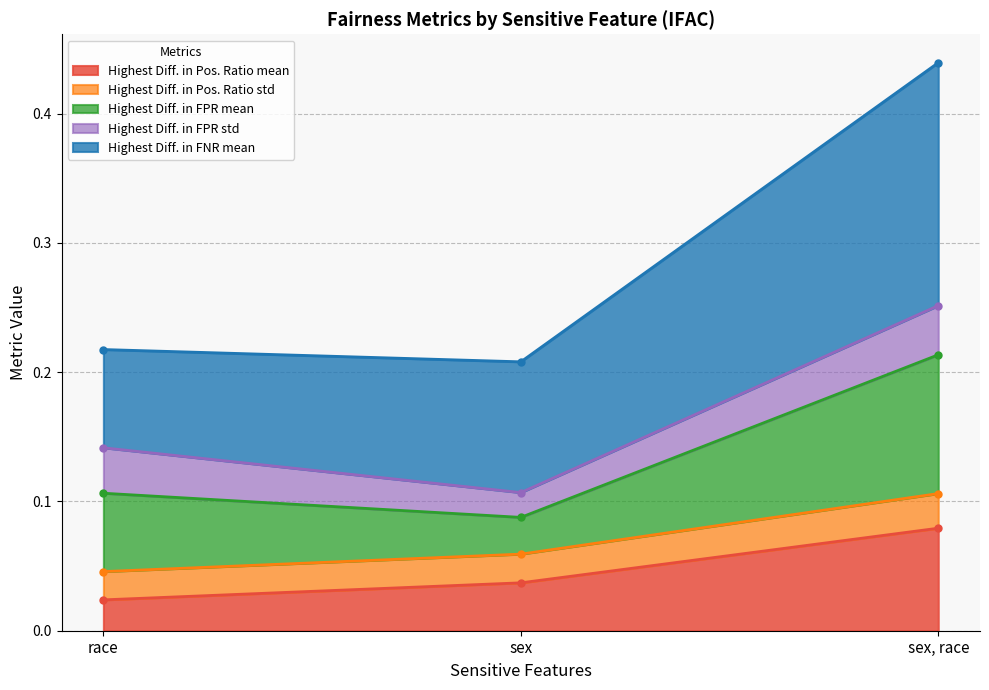

At which label is Highest Diff. in Pos. Ratio mean closest to 0?

race